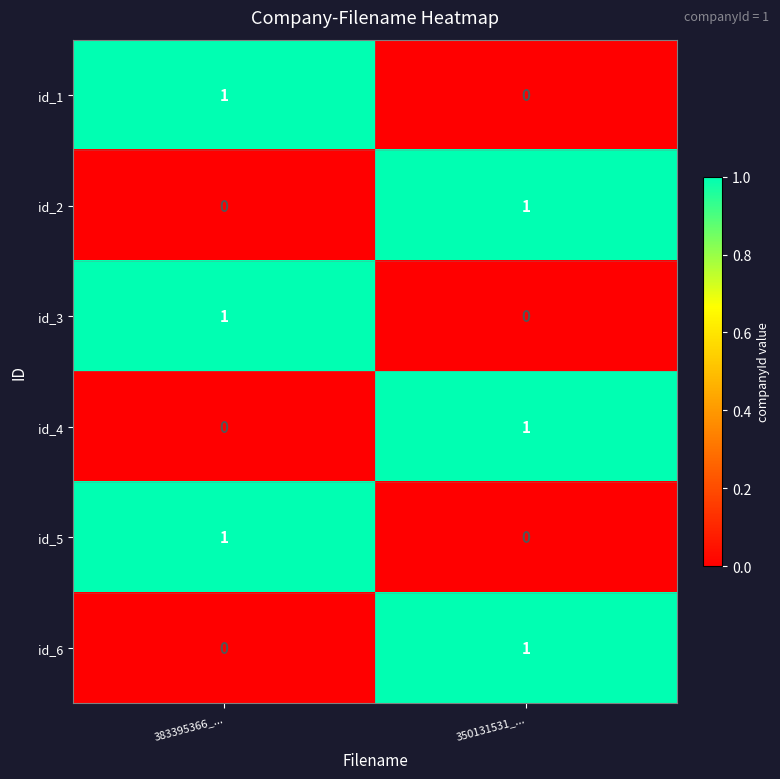

Rank the categories by id_2 value from lowest to highest.

383395366_..., 350131531_...